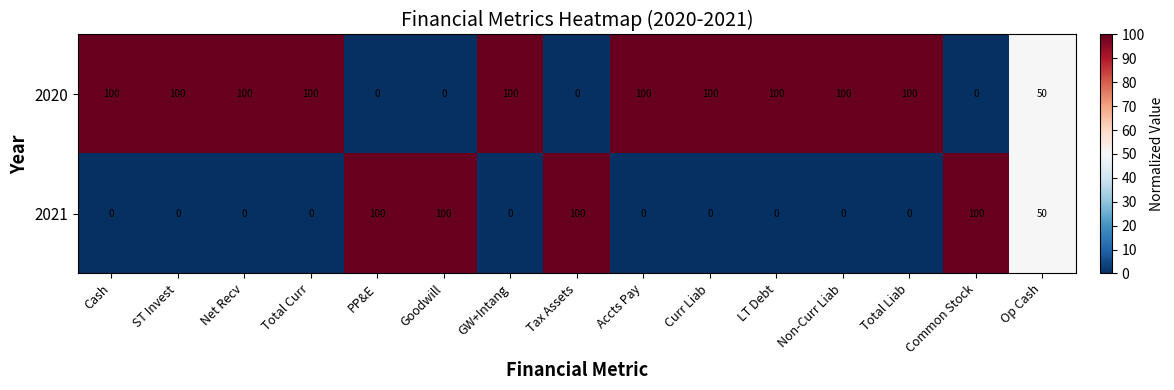

What is the maximum value for 2021?

100